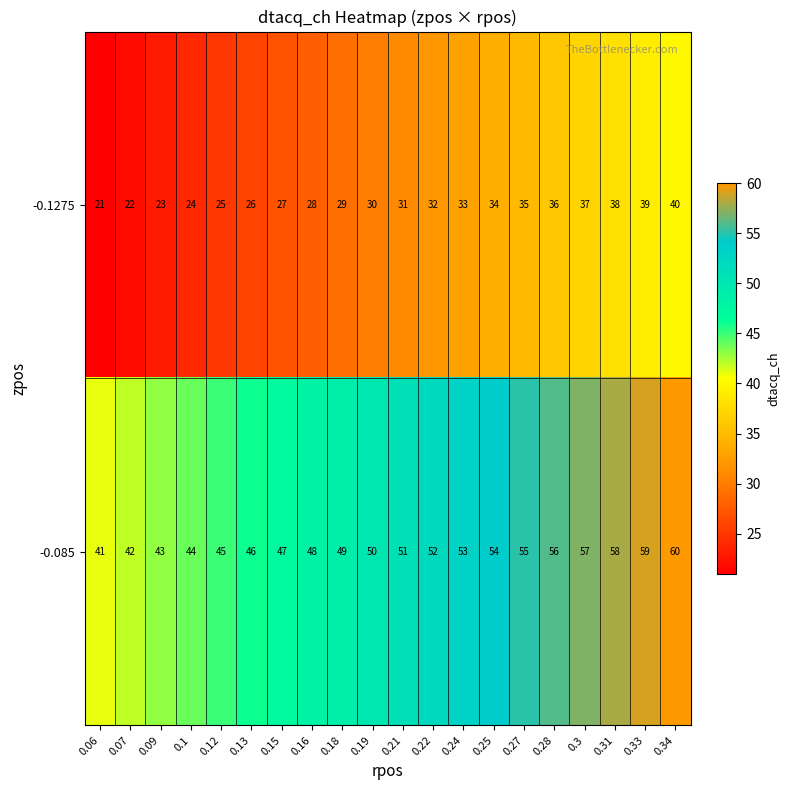

What is the difference between the maximum and second lowest values in the -0.085 series?

18